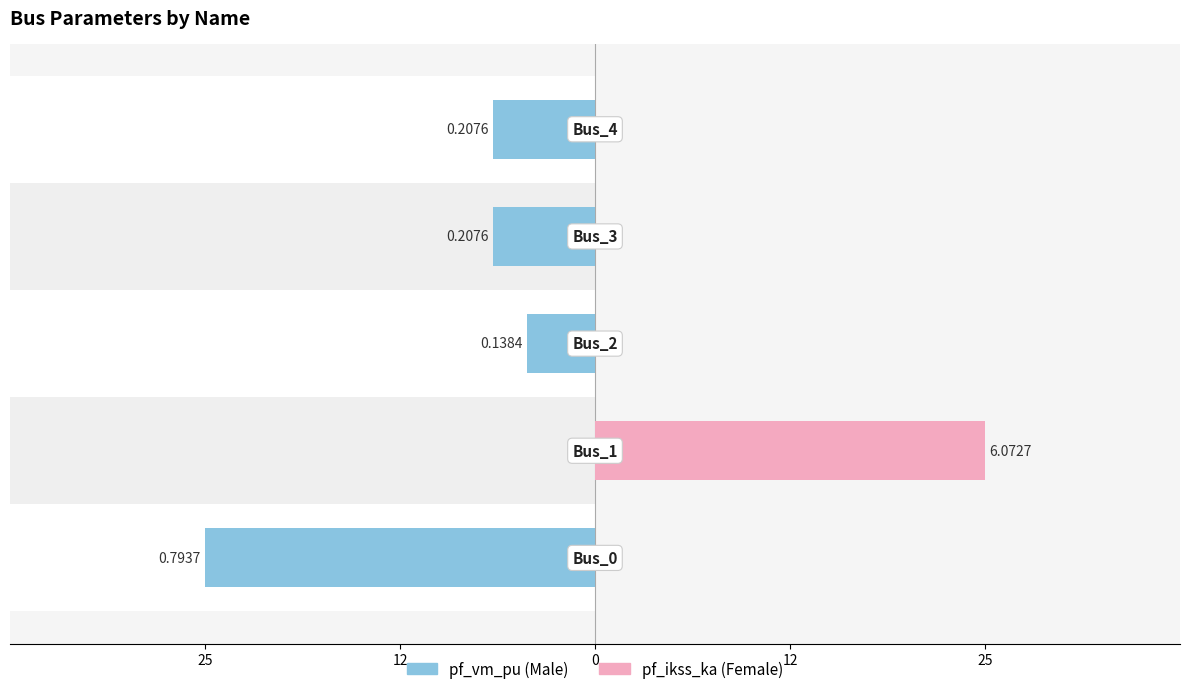

At how many categories does at least one series exceed 22?

1